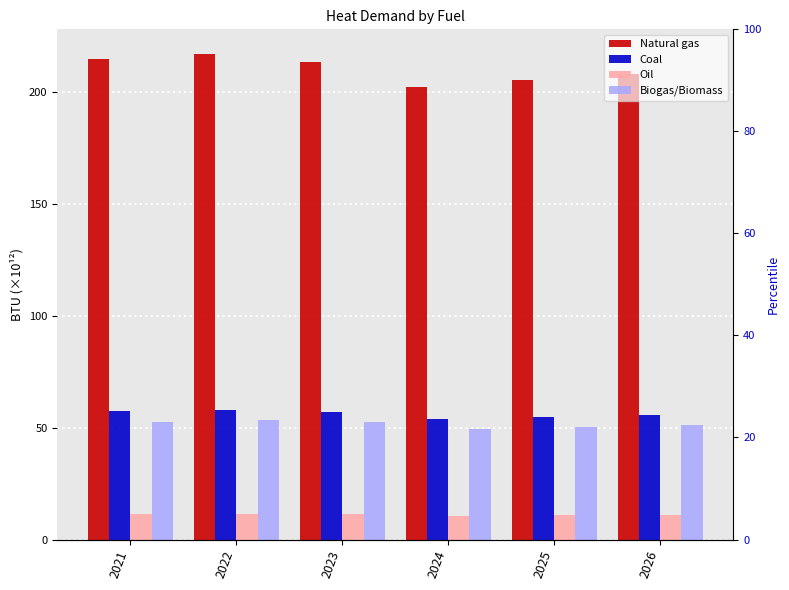

How many bars are there in each group?

4